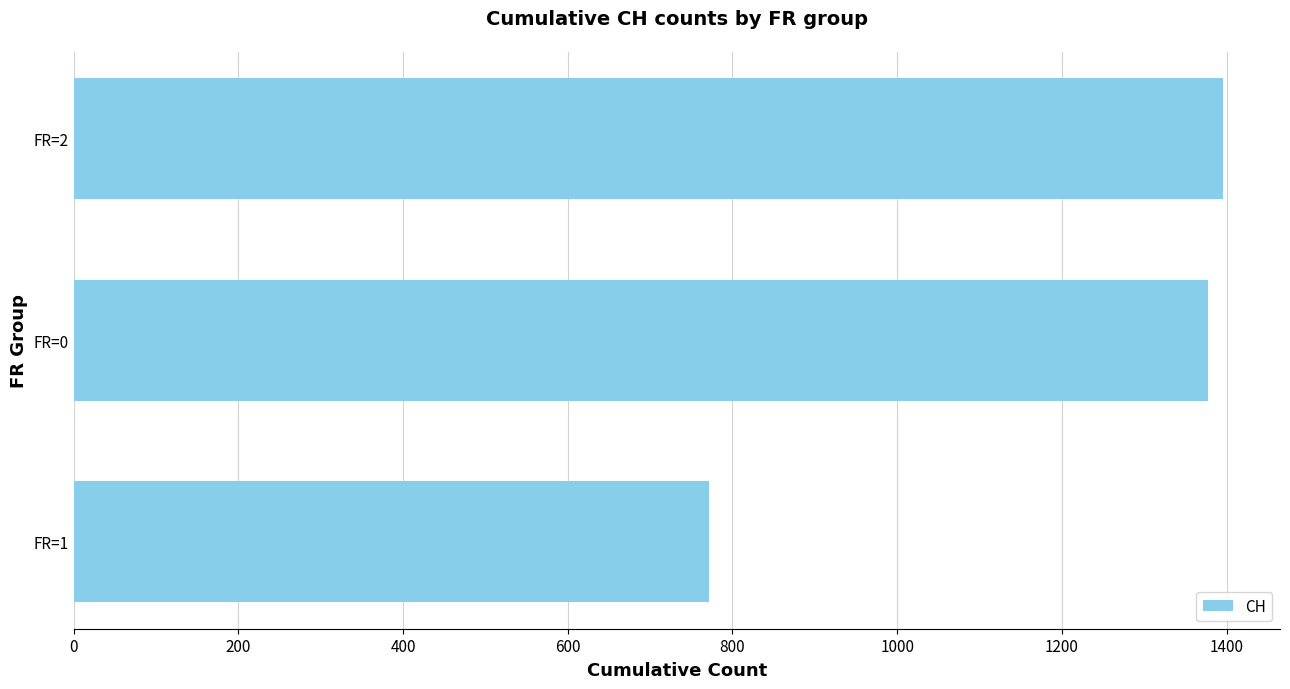

How many bars are there in total?

3